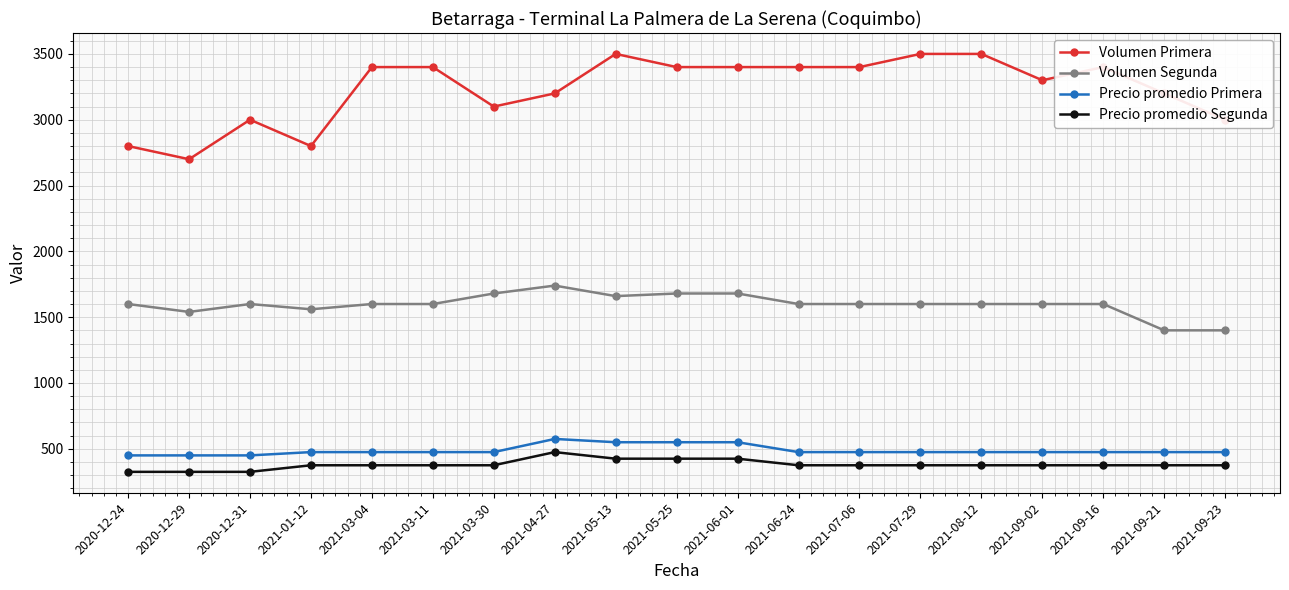

Reading right to left, list all the values displayed in this chart.

Volumen Primera: 2021-09-23=3000	2021-09-21=3200	2021-09-16=3400	2021-09-02=3300	2021-08-12=3500	2021-07-29=3500	2021-07-06=3400	2021-06-24=3400	2021-06-01=3400	2021-05-25=3400	2021-05-13=3500	2021-04-27=3200	2021-03-30=3100	2021-03-11=3400	2021-03-04=3400	2021-01-12=2800	2020-12-31=3000	2020-12-29=2700	2020-12-24=2800
Volumen Segunda: 2021-09-23=1400	2021-09-21=1400	2021-09-16=1600	2021-09-02=1600	2021-08-12=1600	2021-07-29=1600	2021-07-06=1600	2021-06-24=1600	2021-06-01=1680	2021-05-25=1680	2021-05-13=1660	2021-04-27=1740	2021-03-30=1680	2021-03-11=1600	2021-03-04=1600	2021-01-12=1560	2020-12-31=1600	2020-12-29=1540	2020-12-24=1600
Precio promedio Primera: 2021-09-23=475	2021-09-21=475	2021-09-16=475	2021-09-02=475	2021-08-12=475	2021-07-29=475	2021-07-06=475	2021-06-24=475	2021-06-01=550	2021-05-25=550	2021-05-13=550	2021-04-27=575	2021-03-30=475	2021-03-11=475	2021-03-04=475	2021-01-12=475	2020-12-31=450	2020-12-29=450	2020-12-24=450
Precio promedio Segunda: 2021-09-23=375	2021-09-21=375	2021-09-16=375	2021-09-02=375	2021-08-12=375	2021-07-29=375	2021-07-06=375	2021-06-24=375	2021-06-01=425	2021-05-25=425	2021-05-13=425	2021-04-27=475	2021-03-30=375	2021-03-11=375	2021-03-04=375	2021-01-12=375	2020-12-31=325	2020-12-29=325	2020-12-24=325